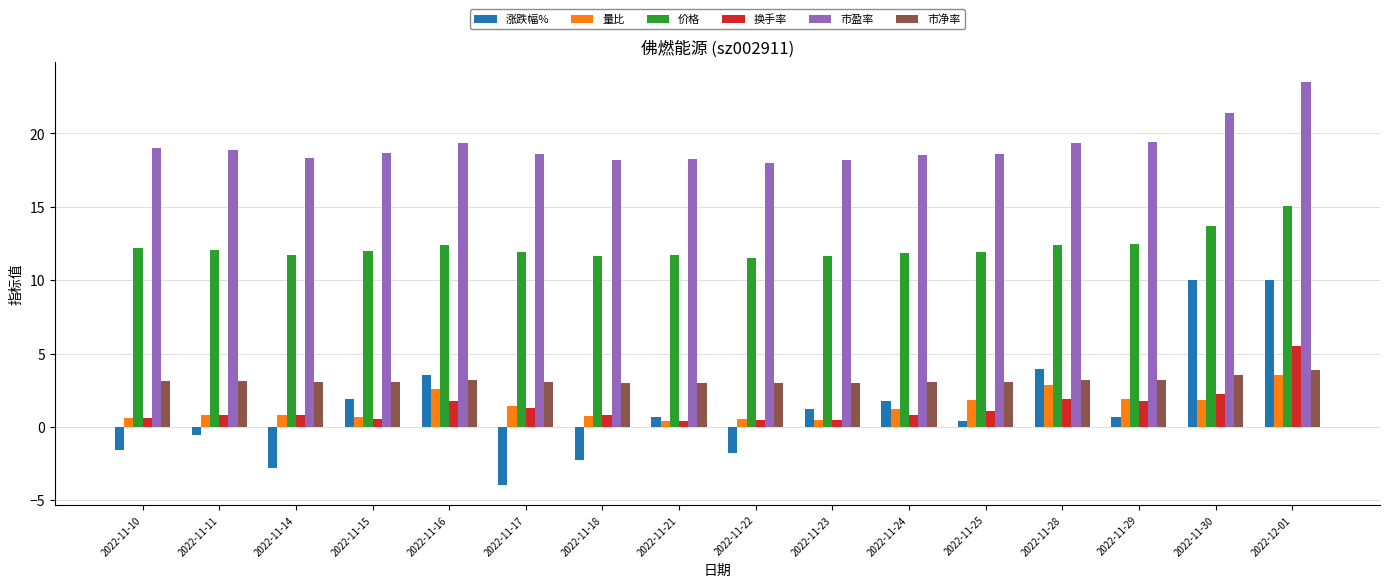

What is the minimum value for 量比?

0.4